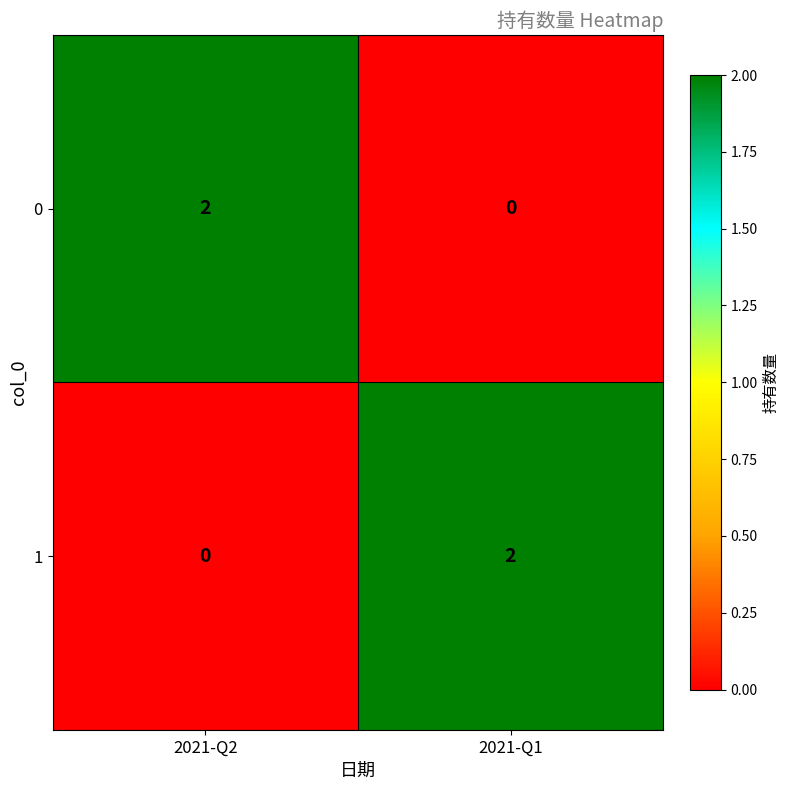

Reading right to left, transcribe all the data shown in this chart.

0: 0	2
1: 2	0